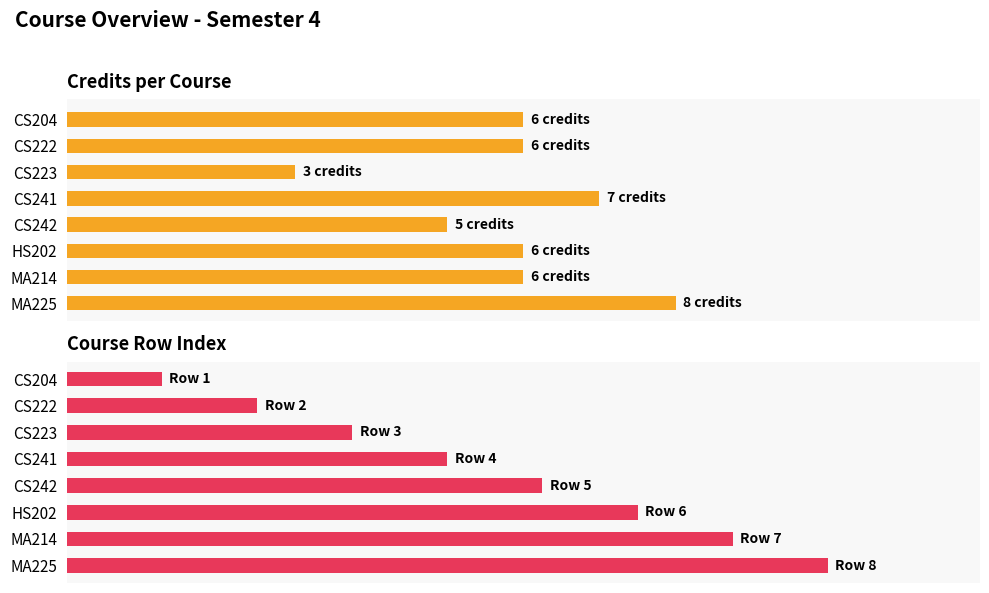

Count the number of data series in this chart.

2